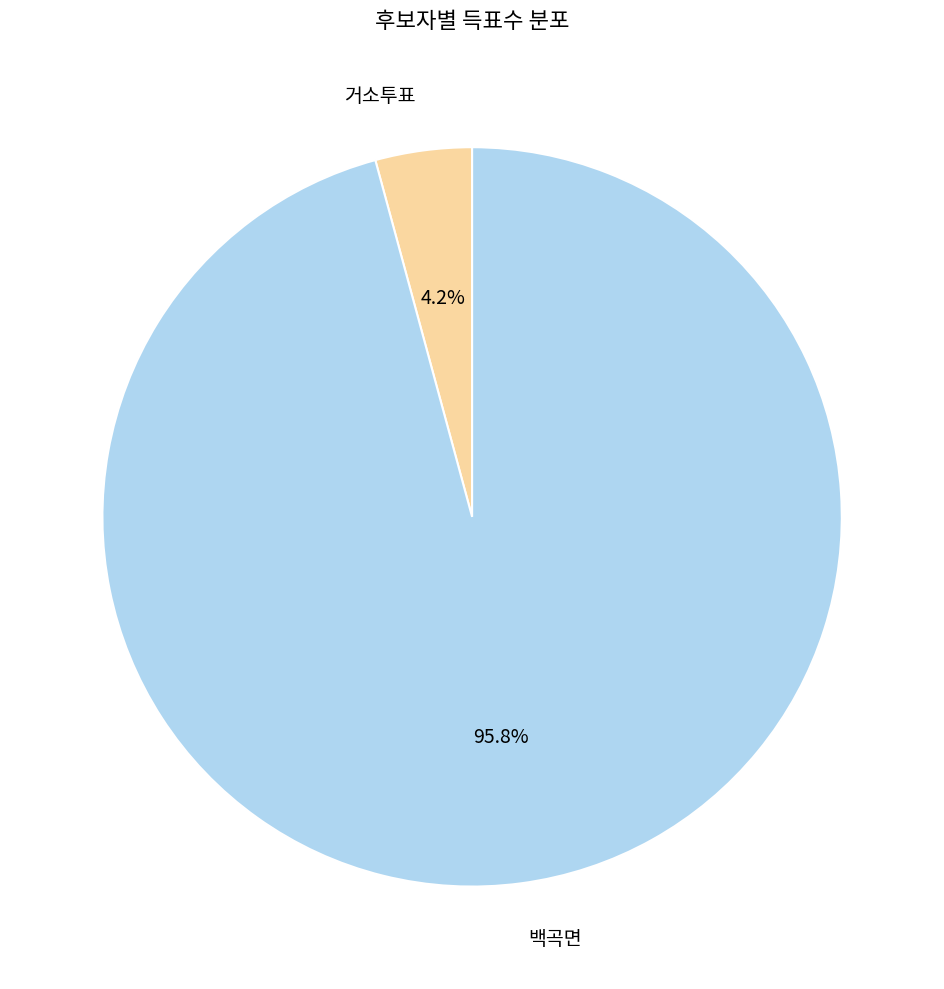

Which category has the biggest portion of the pie?

백곡면